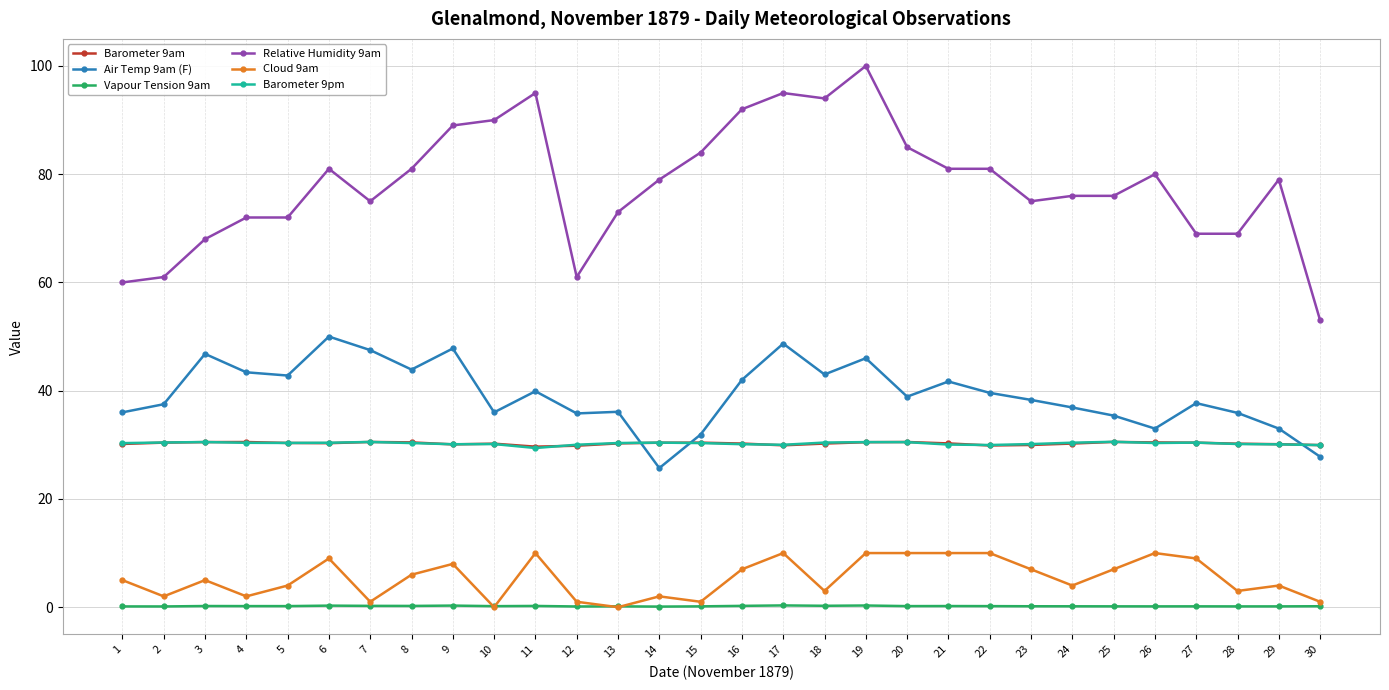

What is the total value across all series at 23?

180.6